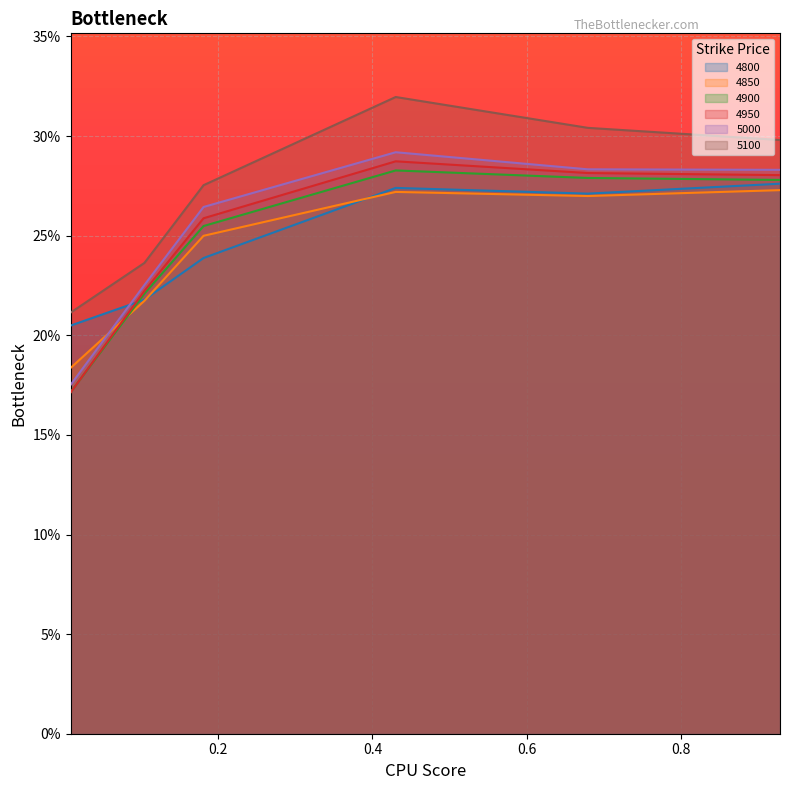

Between 0.1808219178082192 and 0.1041095890410959, which is larger?

0.1808219178082192